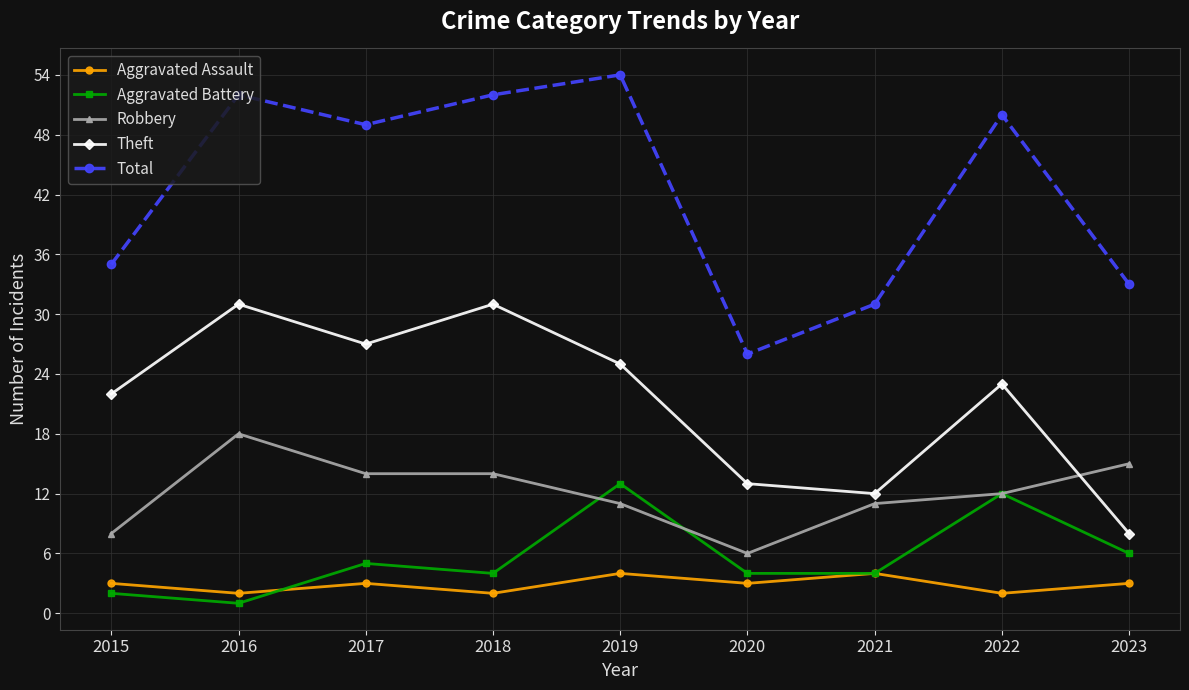

How many values in the Theft series are below 23?

4